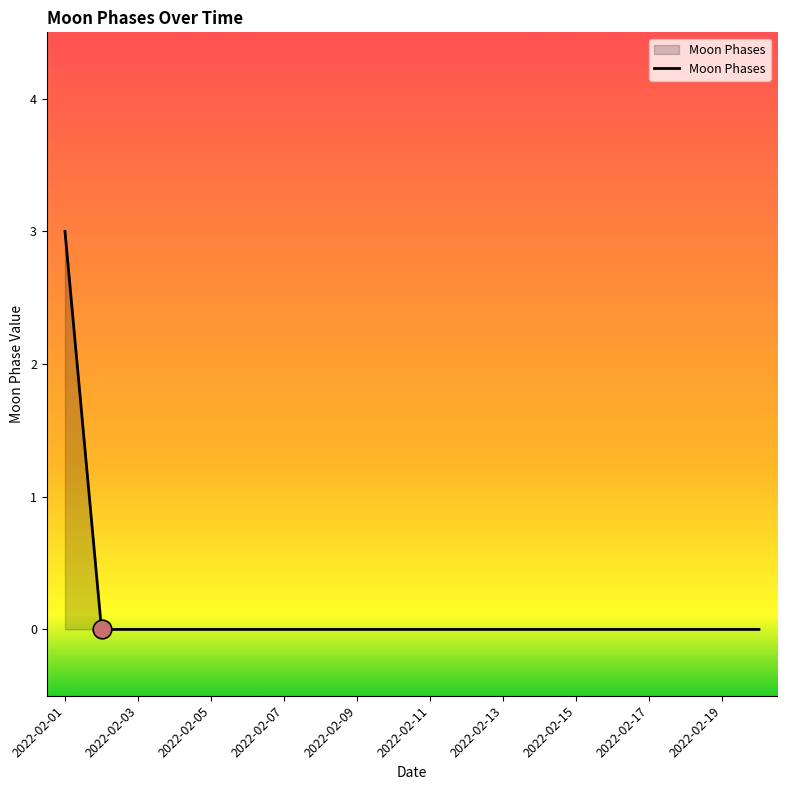

What is the maximum value shown in the chart?

3